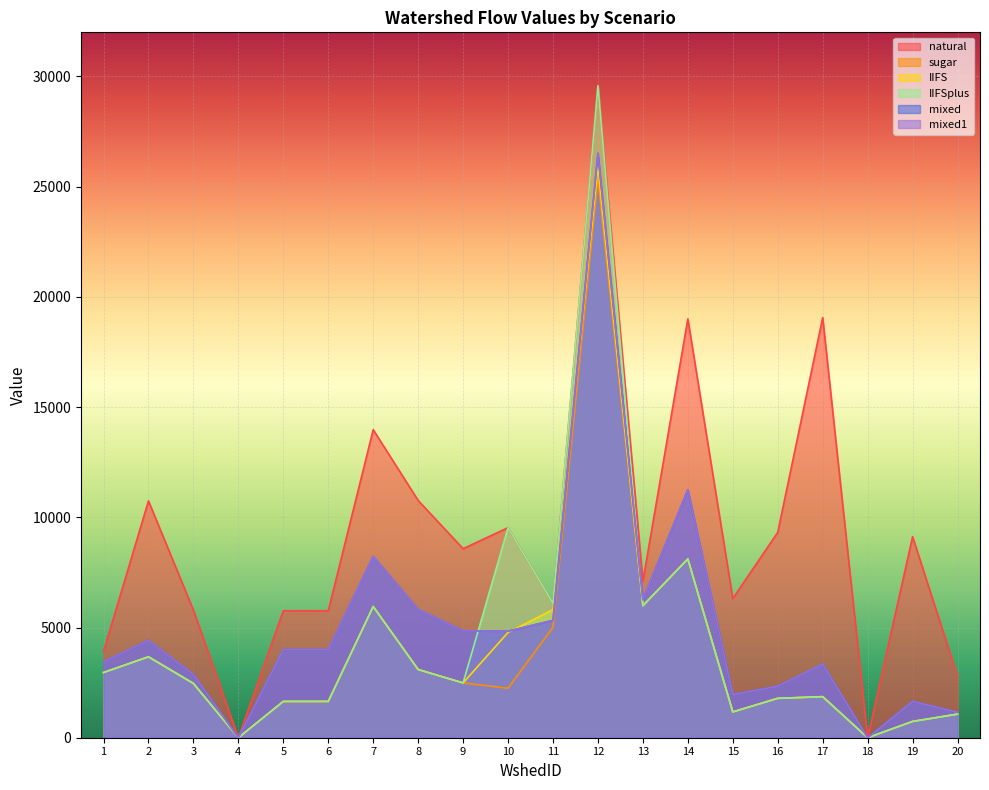

What are all the series names shown in the legend?

natural, sugar, IIFS, IIFSplus, mixed, mixed1